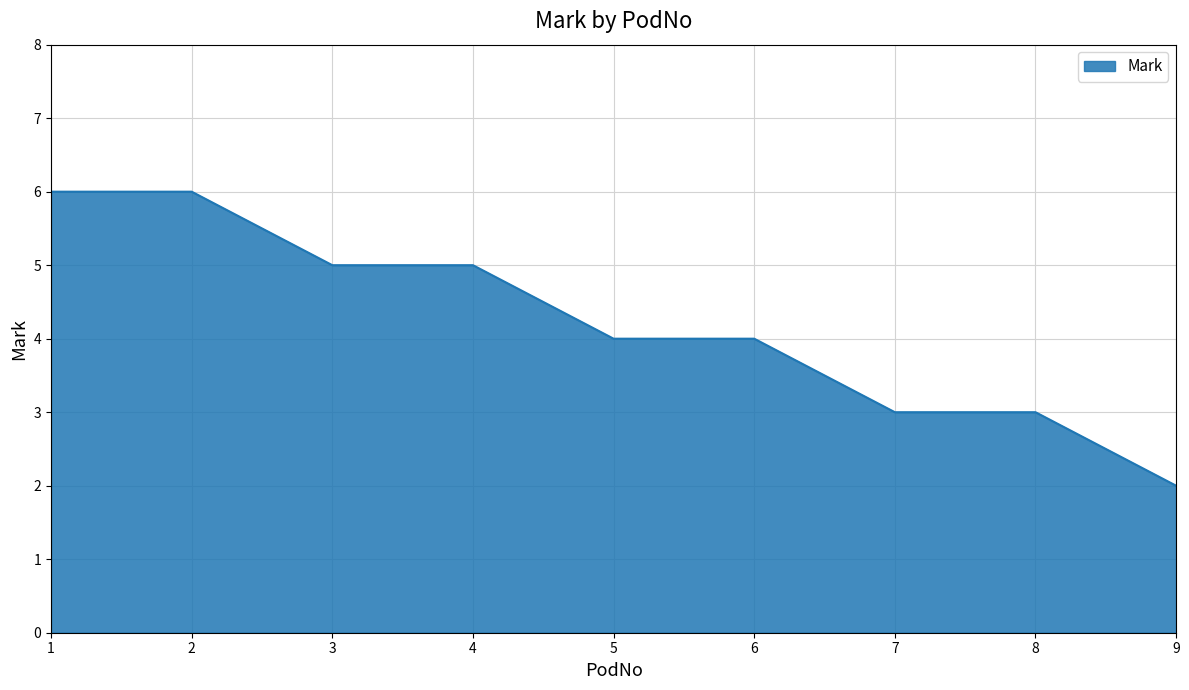

How many values are between 3 and 5?

6